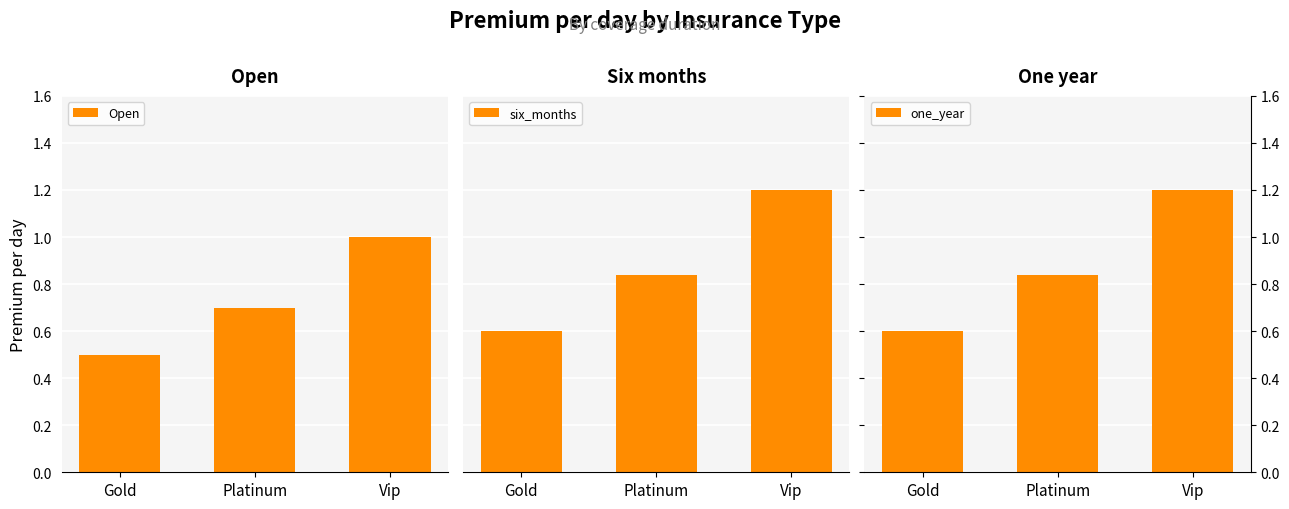

Reading right to left, what are all the values shown in this chart?

Open: 1.0	0.7	0.5
six_months: 1.2	0.8	0.6
one_year: 1.2	0.8	0.6